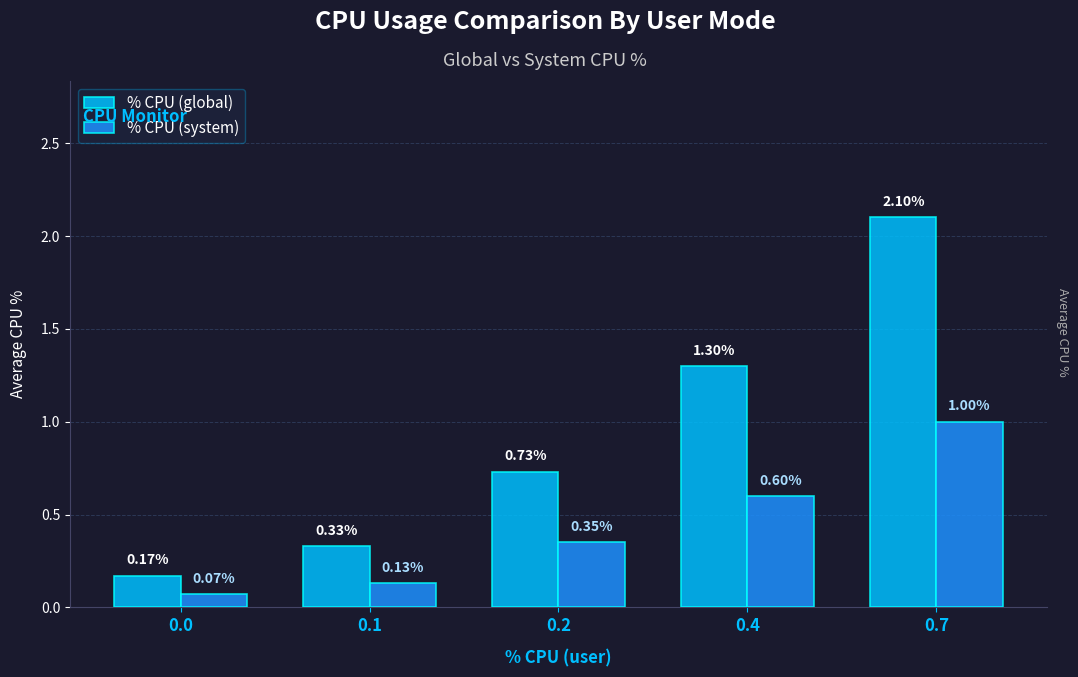

Is the value of % CPU (global) at 0.1 greater than the value of % CPU (system) at 0.1?

Yes